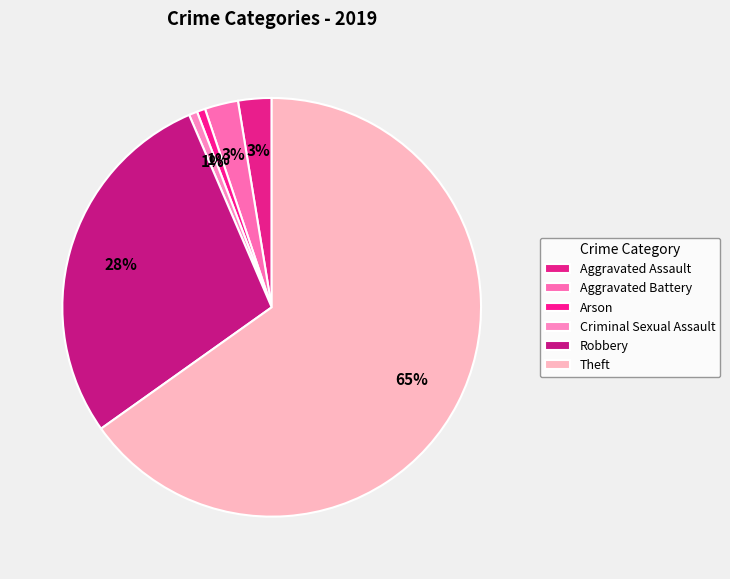

How many segments does this pie chart have?

6